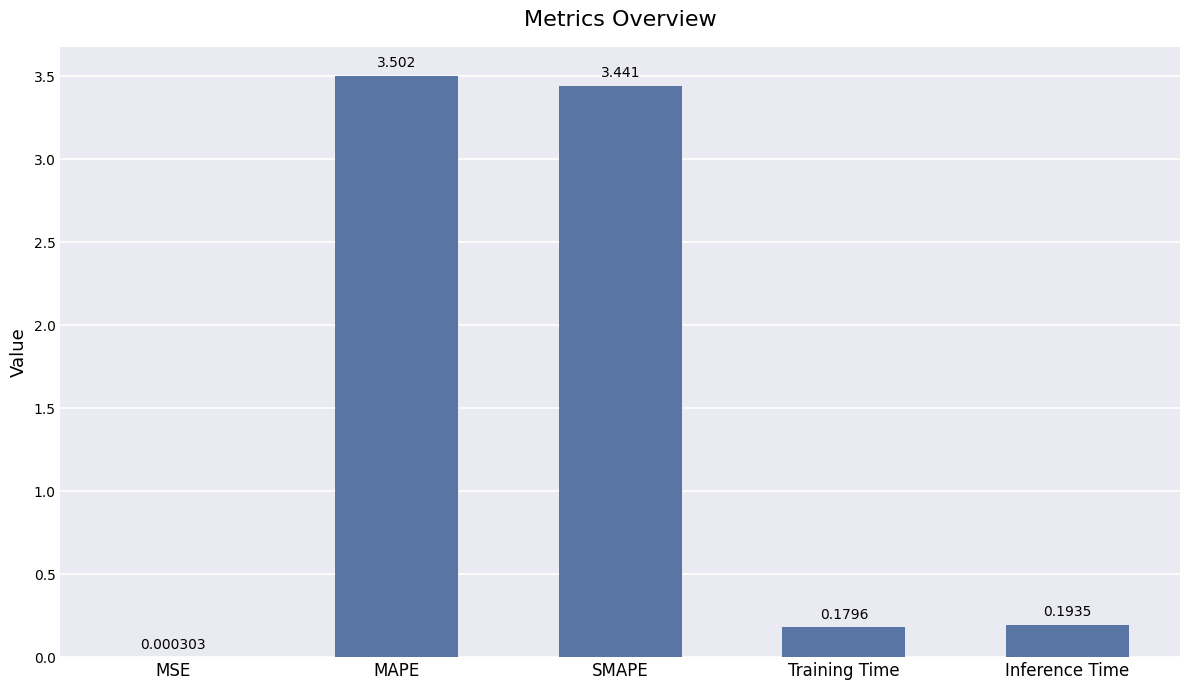

What is the difference between the values at Training Time and MAPE?

3.3